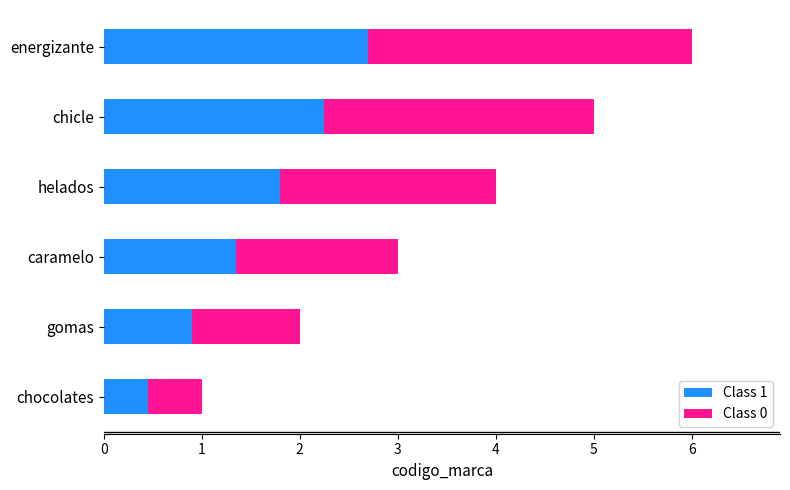

Rank the categories by Class 1 value from highest to lowest.

energizante, chicle, helados, caramelo, gomas, chocolates